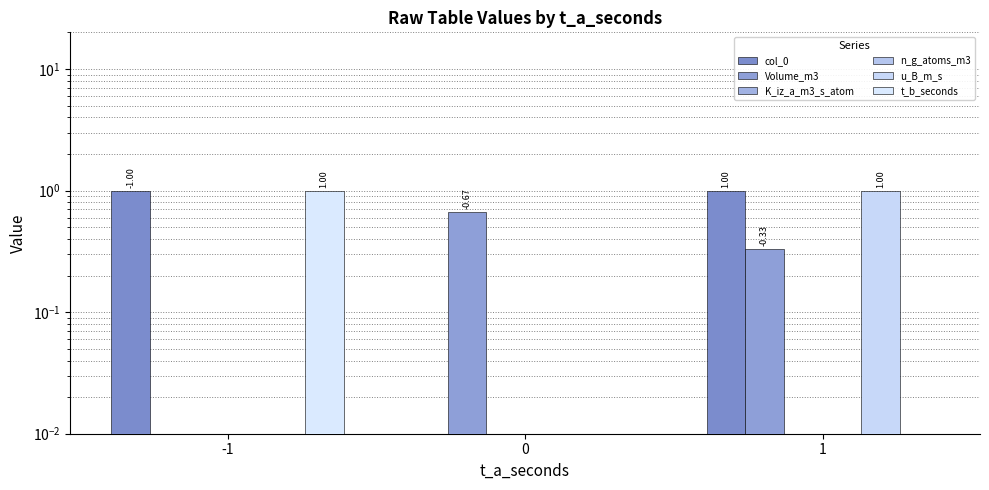

Which category has the highest value across all series?

-1